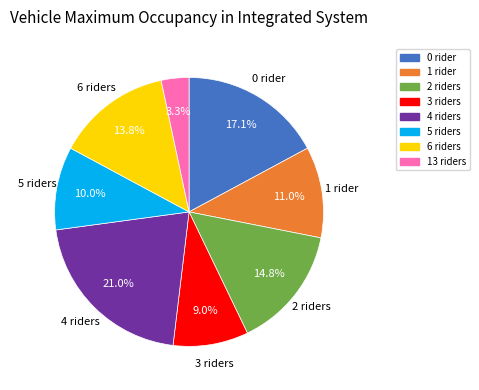

What percentage is NOT represented by 6 riders?

86.2%